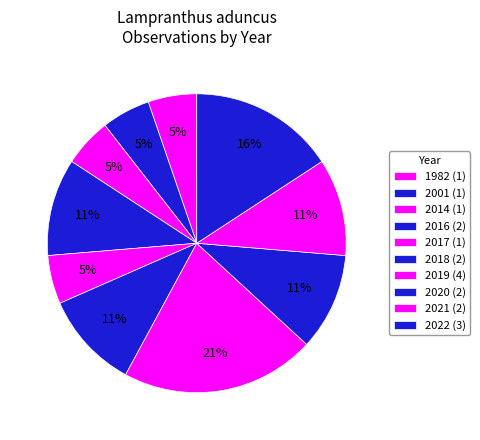

How many slices are in this pie chart?

10